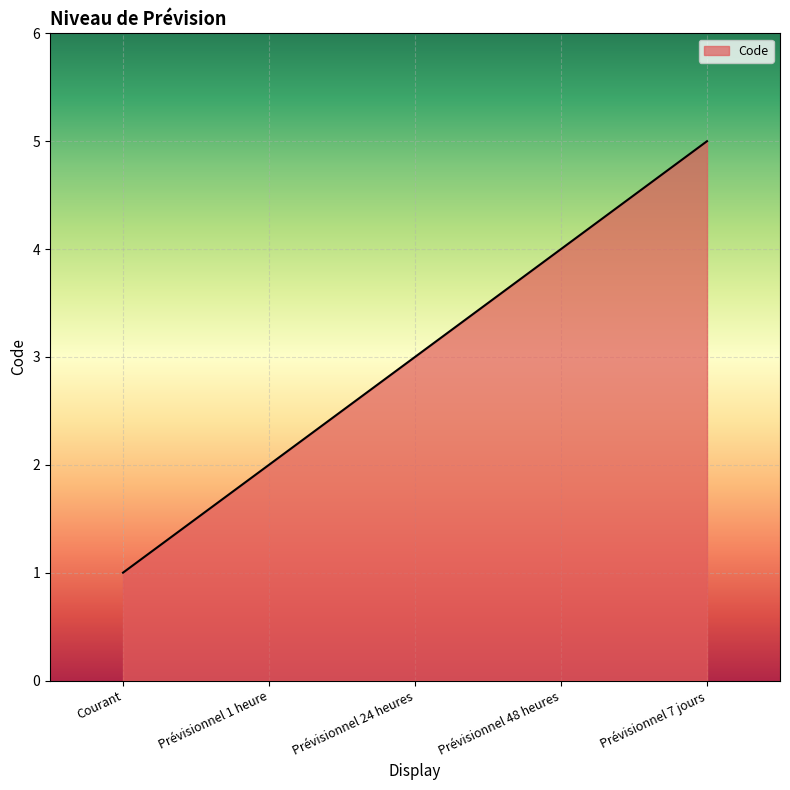

The chart shows a value of 3 at Prévisionnel 24 heures. True or false?

True